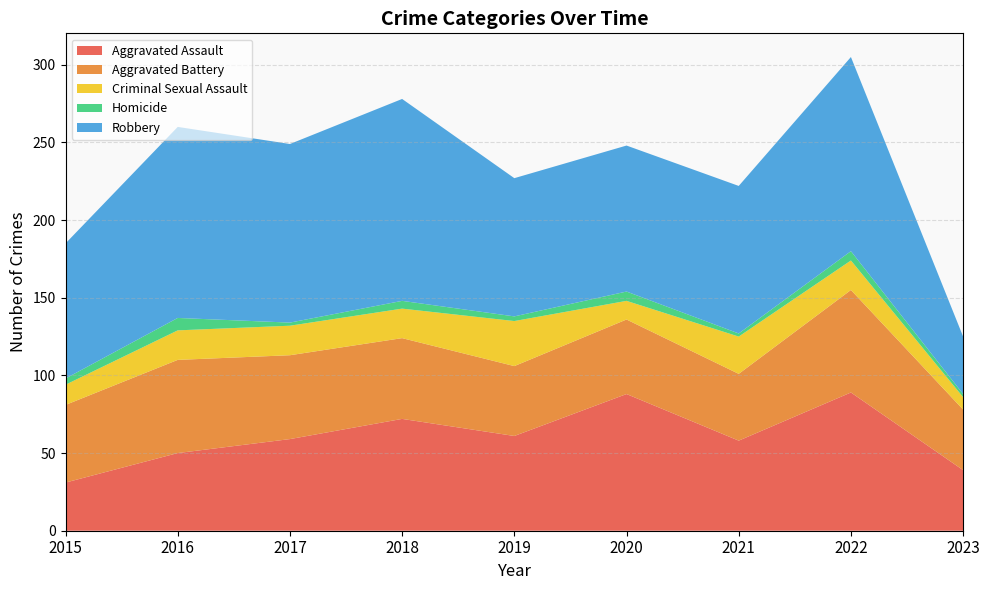

Reading right to left, what are all the values shown in this chart?

Aggravated Assault: 2023=39	2022=89	2021=58	2020=88	2019=61	2018=72	2017=59	2016=50	2015=31
Aggravated Battery: 2023=39	2022=66	2021=43	2020=48	2019=45	2018=52	2017=54	2016=60	2015=50
Criminal Sexual Assault: 2023=8	2022=19	2021=24	2020=12	2019=29	2018=19	2017=19	2016=19	2015=13
Homicide: 2023=2	2022=6	2021=2	2020=6	2019=3	2018=5	2017=2	2016=8	2015=4
Robbery: 2023=37	2022=125	2021=95	2020=94	2019=89	2018=130	2017=115	2016=123	2015=87